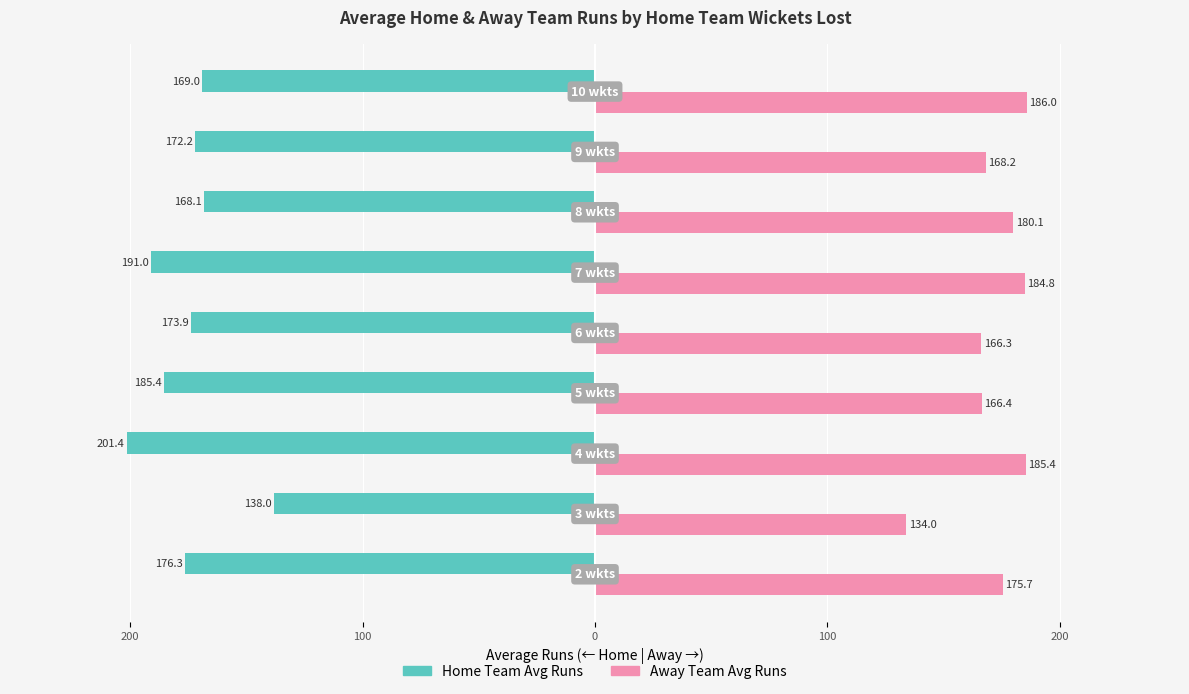

What are all the series names shown in the legend?

Home Team Avg Runs, Away Team Avg Runs